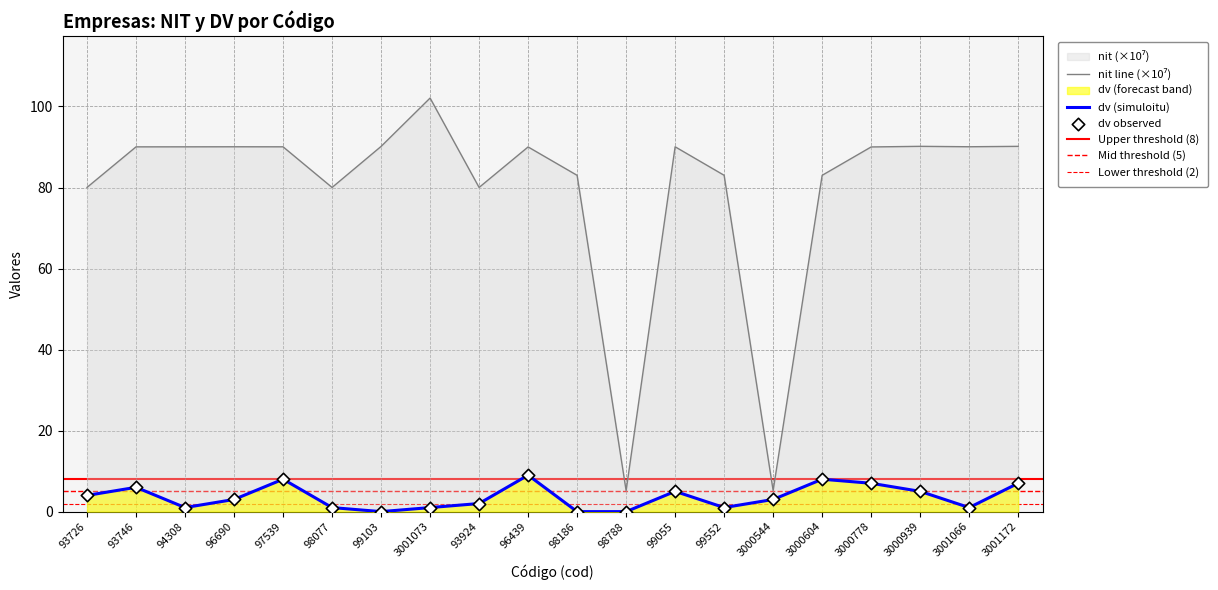

At which category is the sum across all series the highest?

3001073